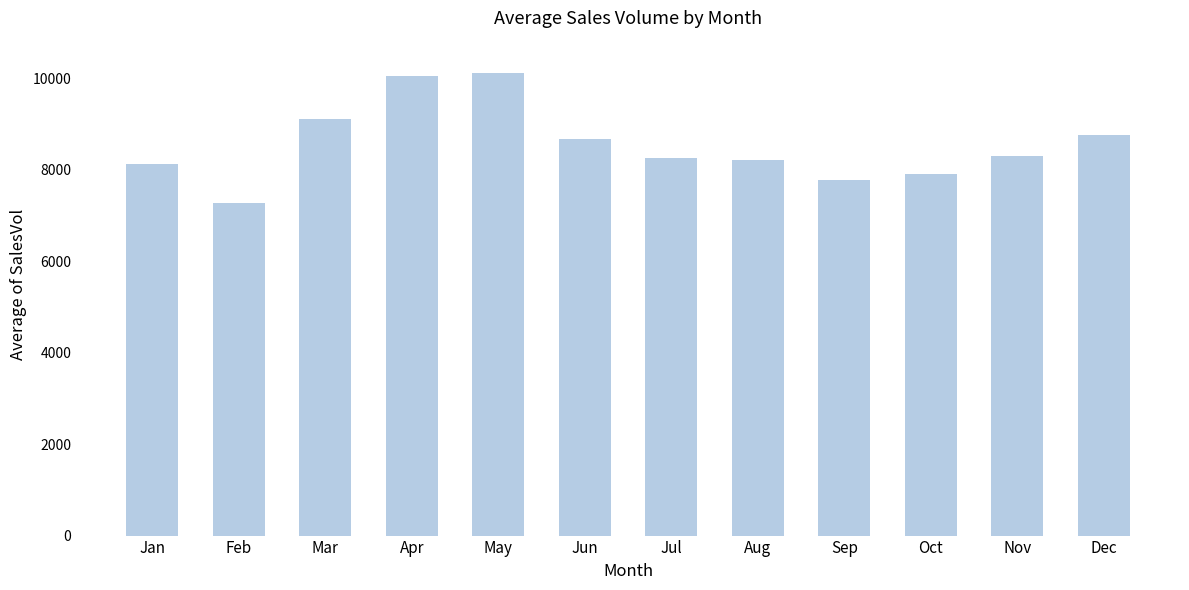

The chart shows a value of 10035.0 at Apr. True or false?

True